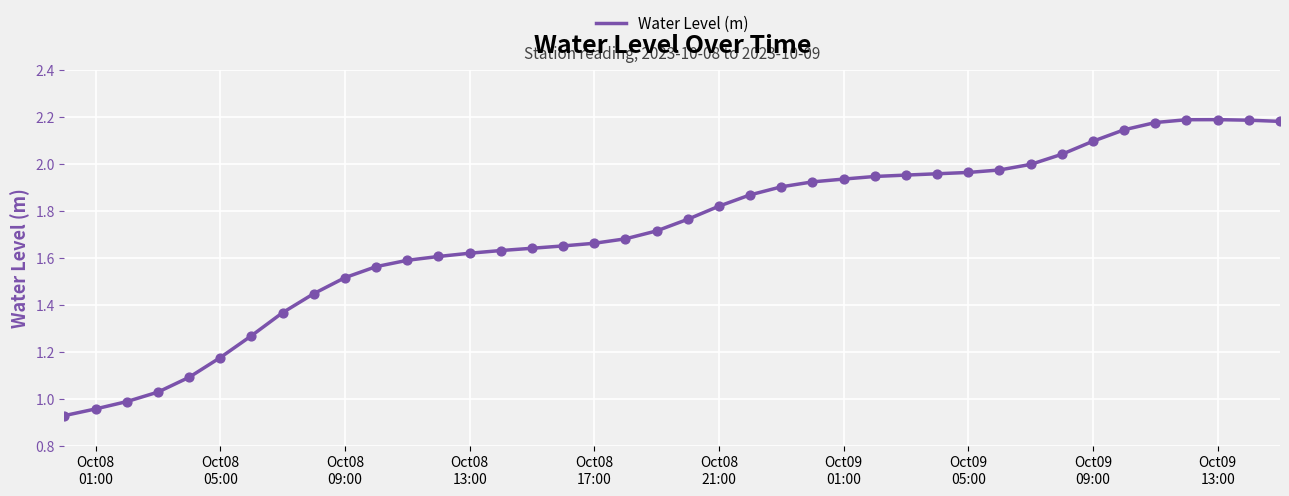

Does the chart have visible grid lines?

Yes